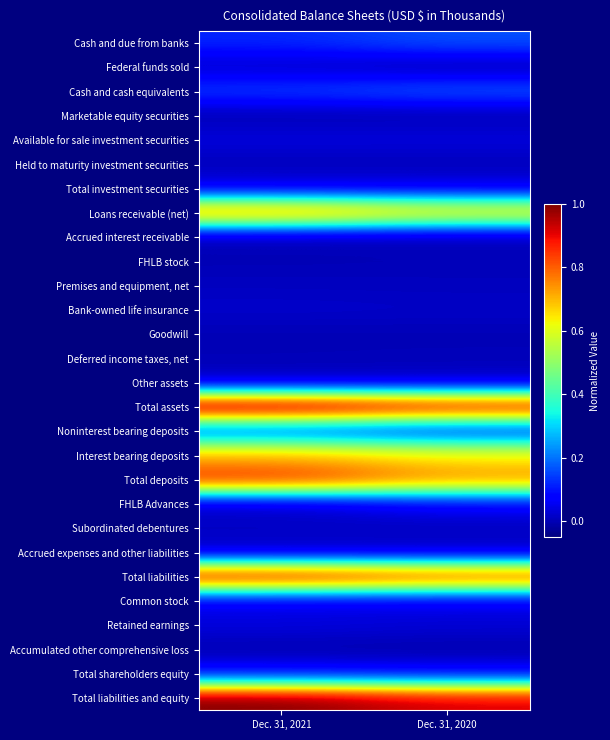

List the series in order of their peak value, highest first.

Total assets, Total liabilities and equity, Total liabilities, Total deposits, Loans receivable (net), Interest bearing deposits, Cash and cash equivalents, Cash and due from banks, Noninterest bearing deposits, Total shareholders equity, FHLB Advances, Common stock, Total investment securities, Retained earnings, Available for sale investment securities, Federal funds sold, Accrued expenses and other liabilities, Bank-owned life insurance, Other assets, Subordinated debentures, Premises and equipment, net, Held to maturity investment securities, Deferred income taxes, net, FHLB stock, Accrued interest receivable, Goodwill, Marketable equity securities, Accumulated other comprehensive loss